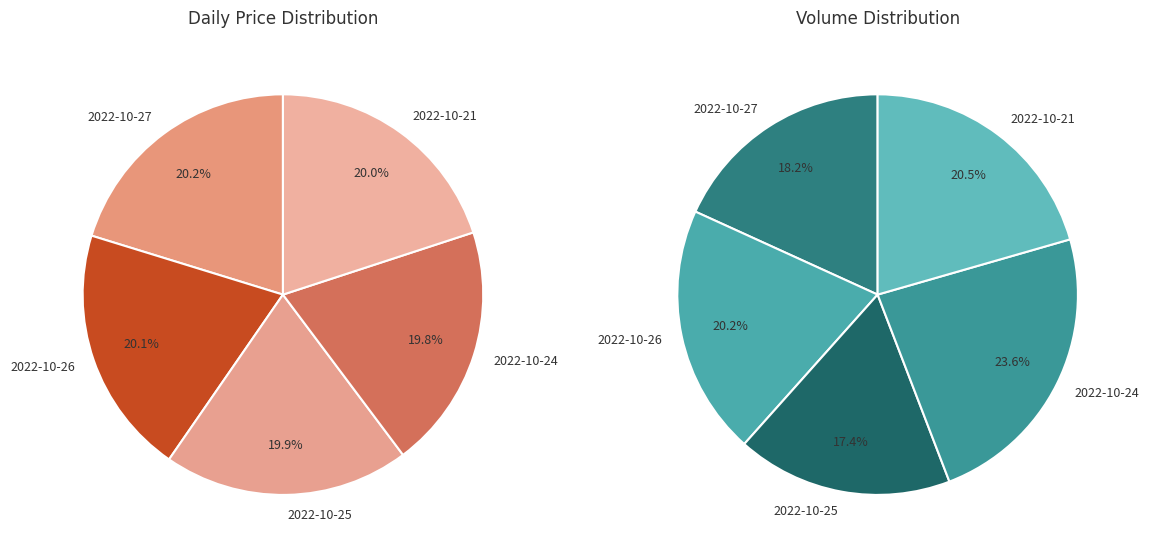

Which slice is the smallest?

2022-10-24